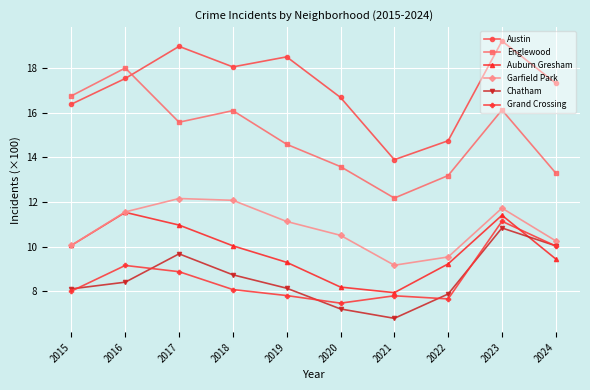

What is the total value across all series at 2023?

80.5